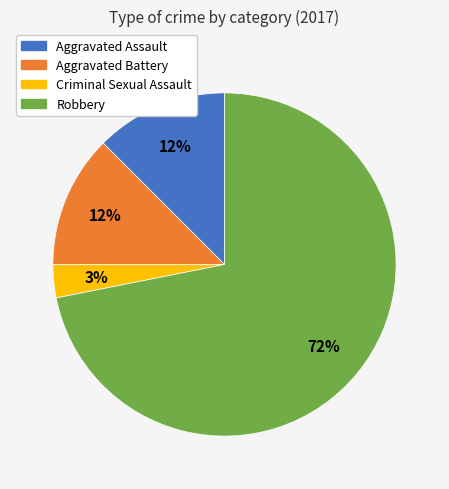

Which slice is the smallest?

Criminal Sexual Assault